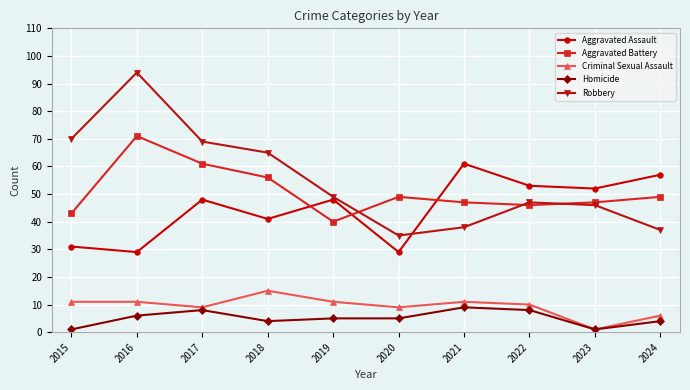

At which category does the chart reach its peak across all series?

2016